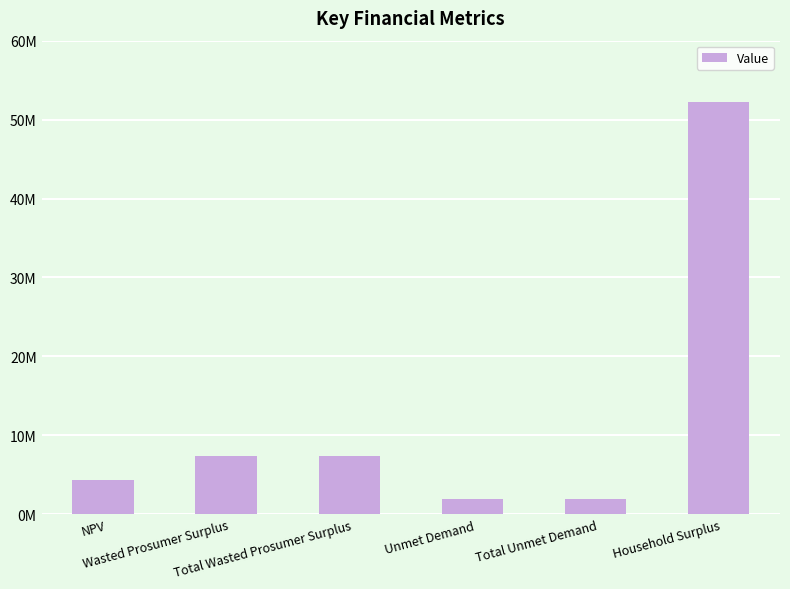

Between Total Unmet Demand and Total Wasted Prosumer Surplus, which is larger?

Total Wasted Prosumer Surplus